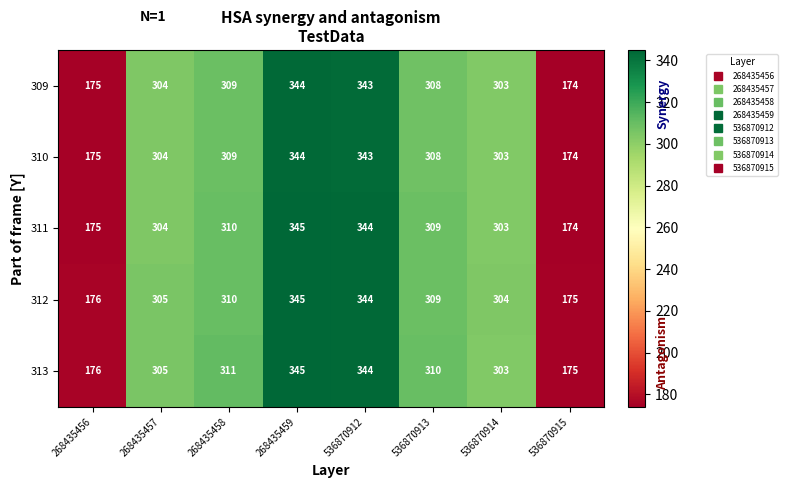

How many series are shown in this chart?

5